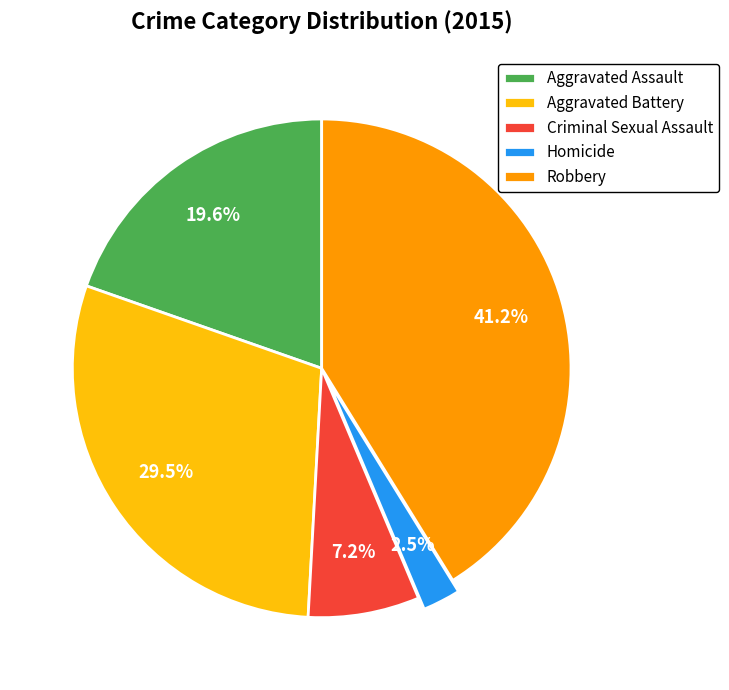

How many slices are in this pie chart?

5